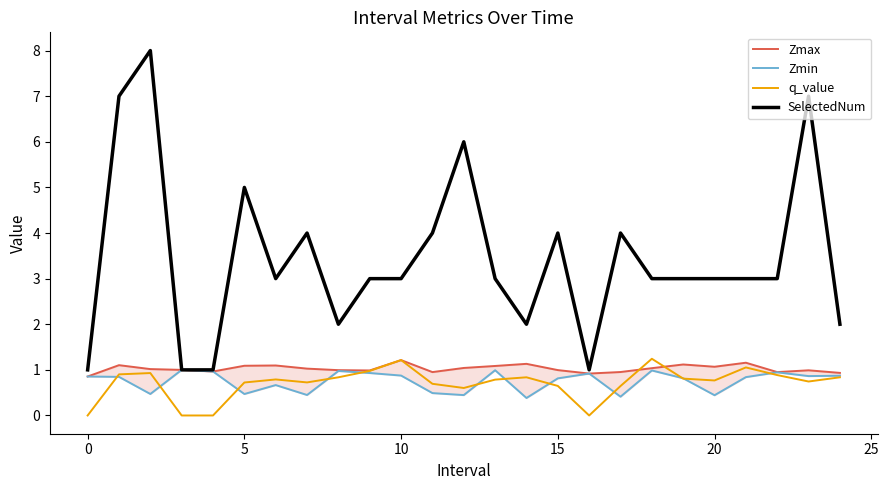

The Zmin series shows 0.3 at 16. True or false?

False